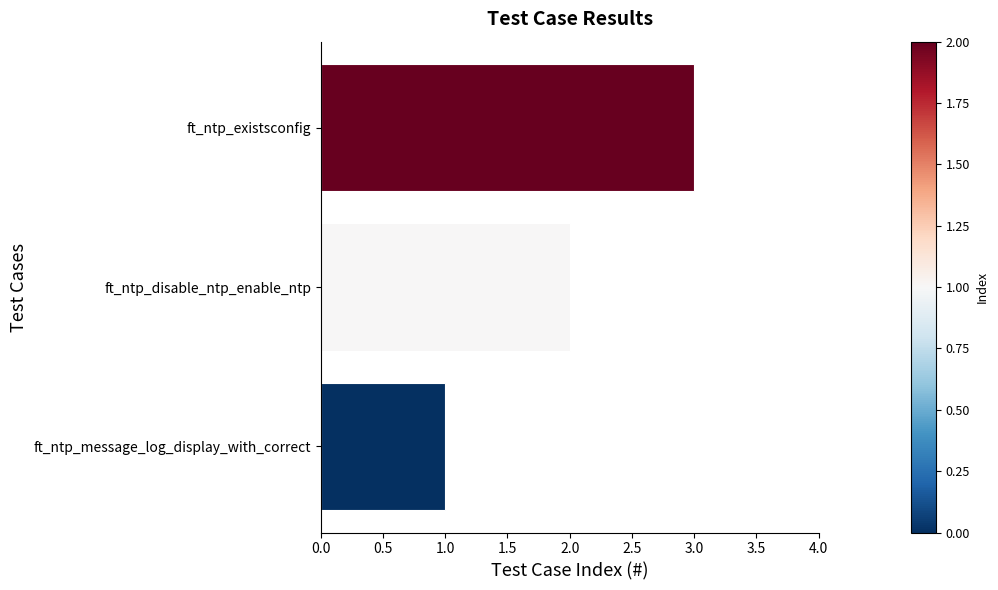

Rank the categories by value from lowest to highest.

ft_ntp_message_log_display_with_correct, ft_ntp_disable_ntp_enable_ntp, ft_ntp_existsconfig